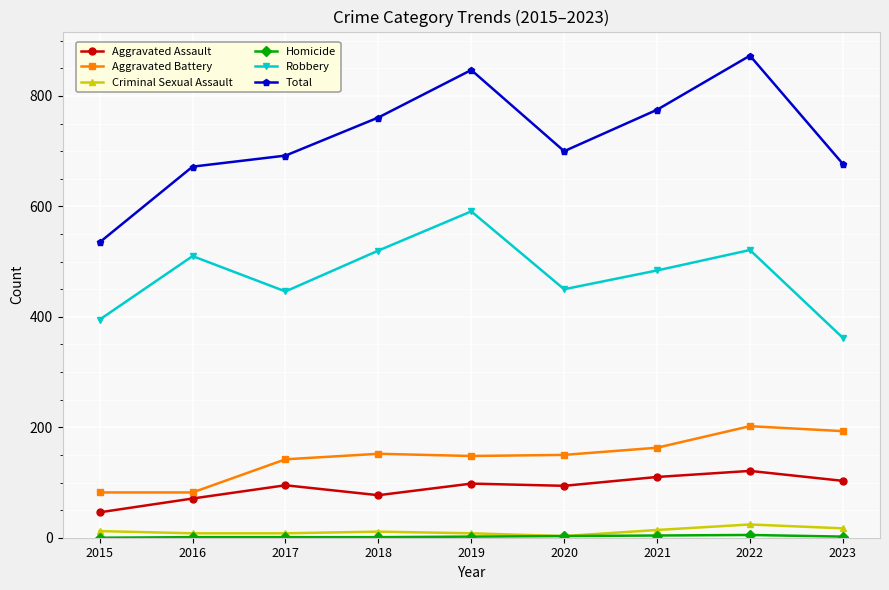

How many interior local peaks does the Robbery series have?

3